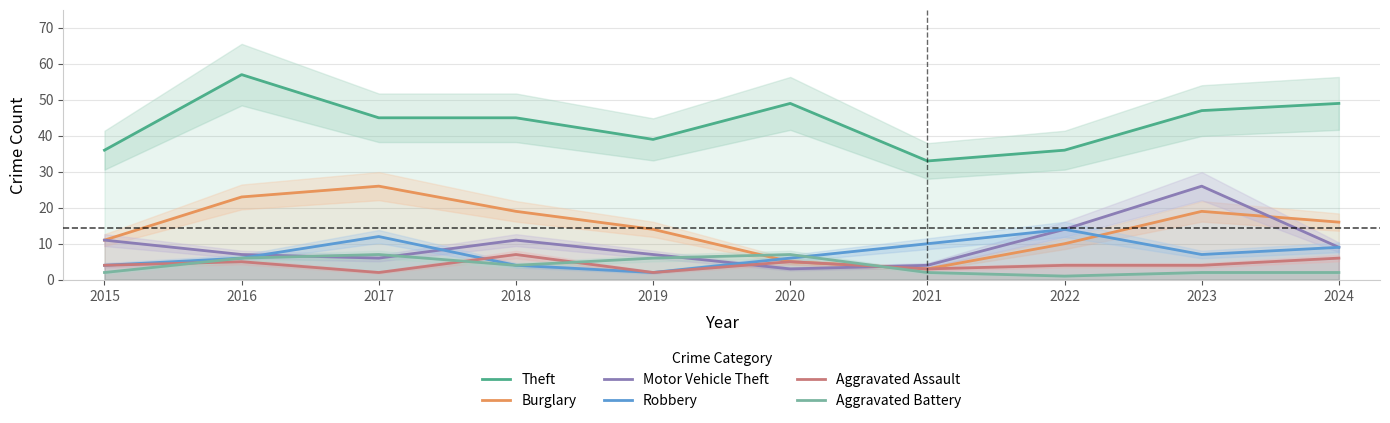

Reading left to right, transcribe all the data shown in this chart.

Theft: 36	57	45	45	39	49	33	36	47	49
Burglary: 11	23	26	19	14	5	3	10	19	16
Motor Vehicle Theft: 11	7	6	11	7	3	4	14	26	9
Robbery: 4	6	12	4	2	6	10	14	7	9
Aggravated Assault: 4	5	2	7	2	5	3	4	4	6
Aggravated Battery: 2	6	7	4	6	7	2	1	2	2